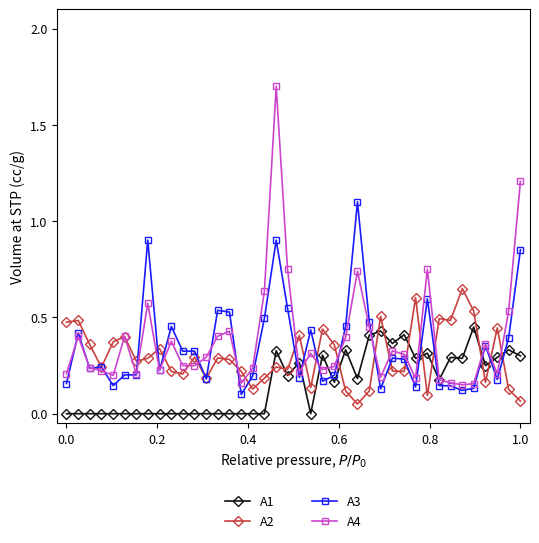

True or false: A2 has more than 0 points higher than both neighbors.

True